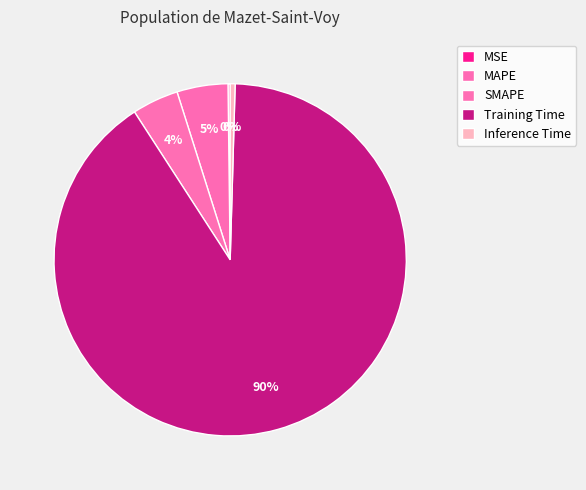

To the nearest percent, what portion does SMAPE represent?

4%